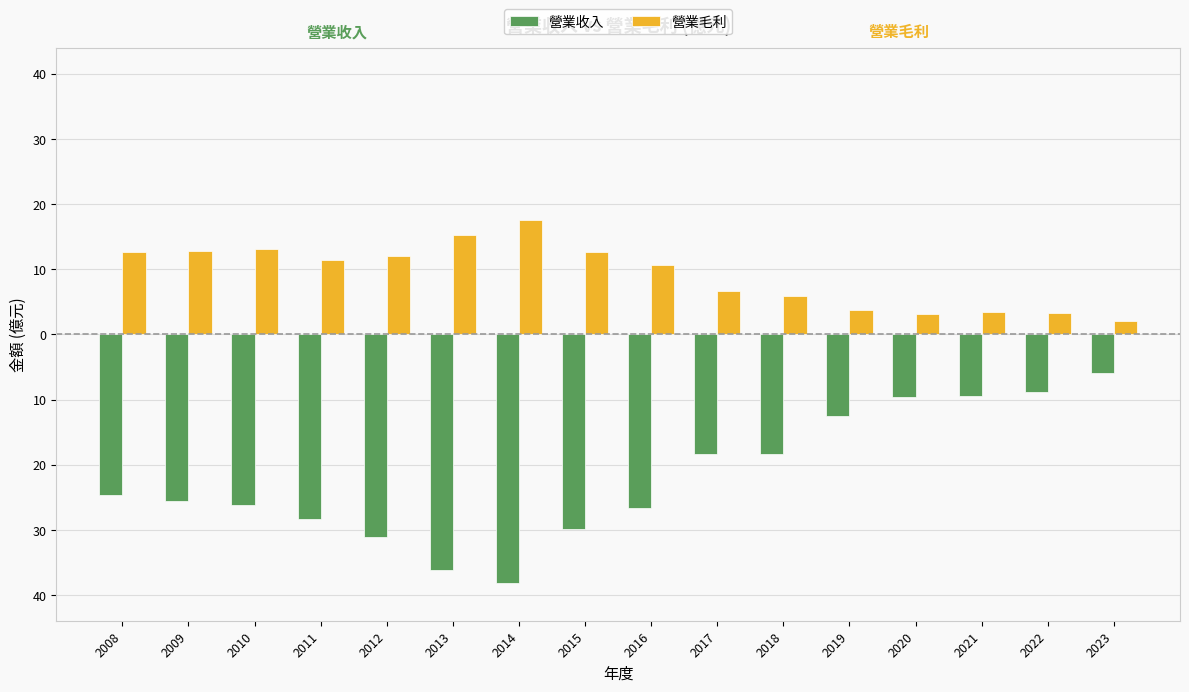

At how many categories does at least one series exceed 0?

16